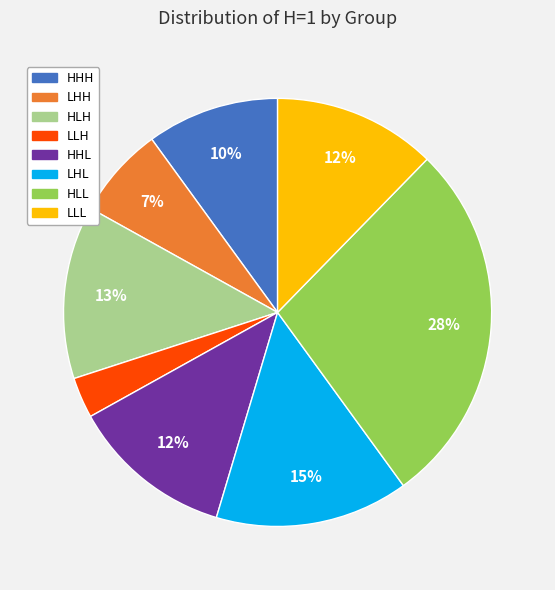

What is the largest slice in the pie chart?

HLL